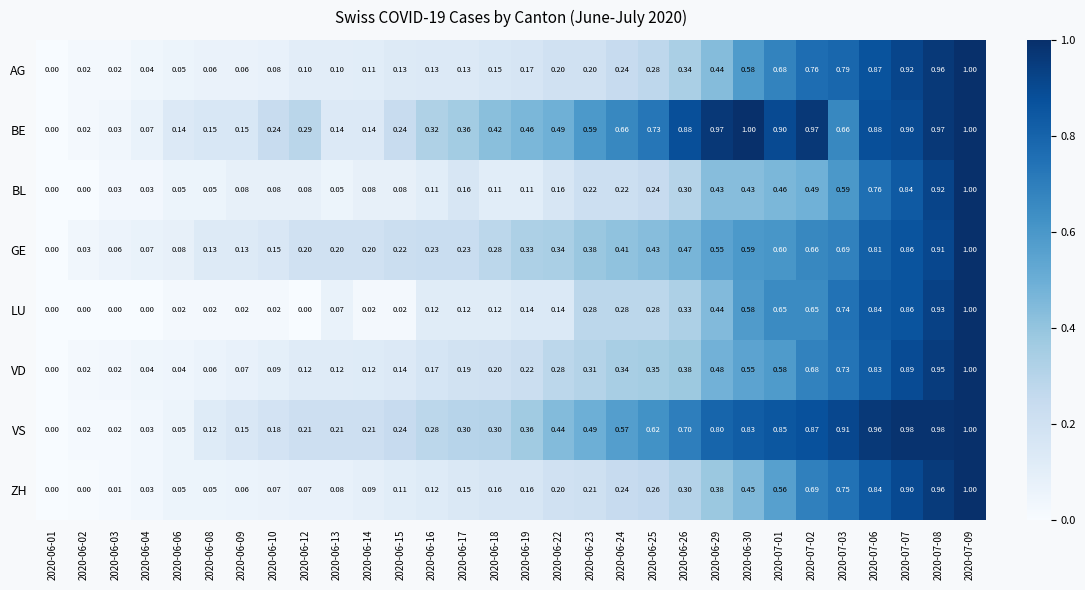

Is the value of ZH at 2020-06-04 greater than the value of AG at 2020-06-26?

No